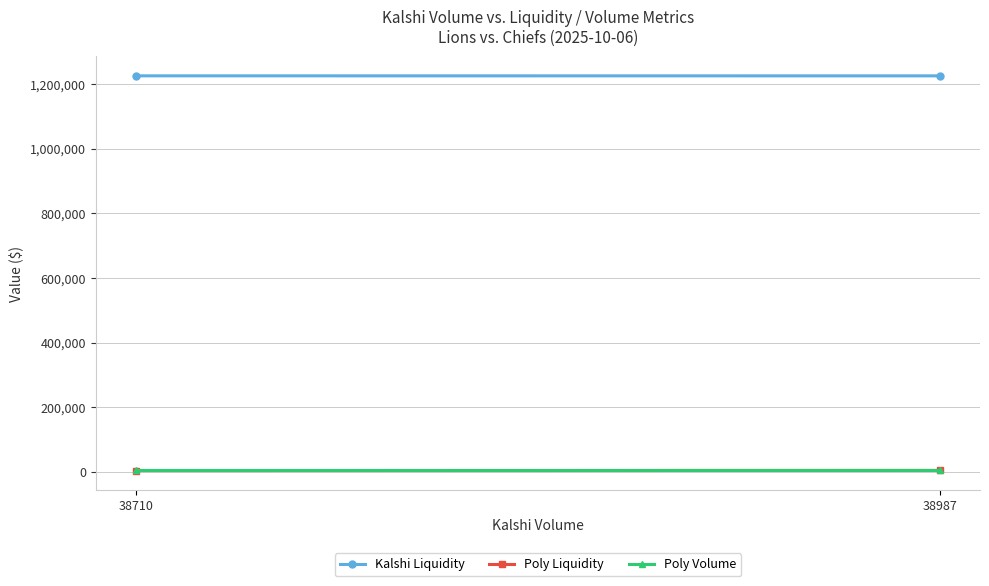

True or false: Poly Volume has a value of 10709.7 at 38987.

False